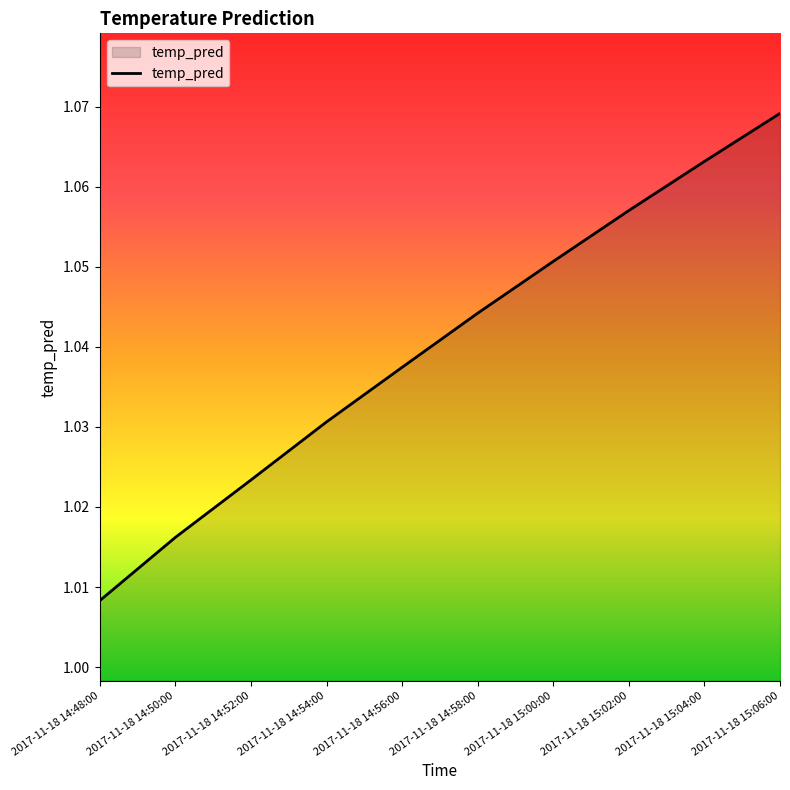

Is it true that the value at 2017-11-18 14:54:00 is 1.7?

False